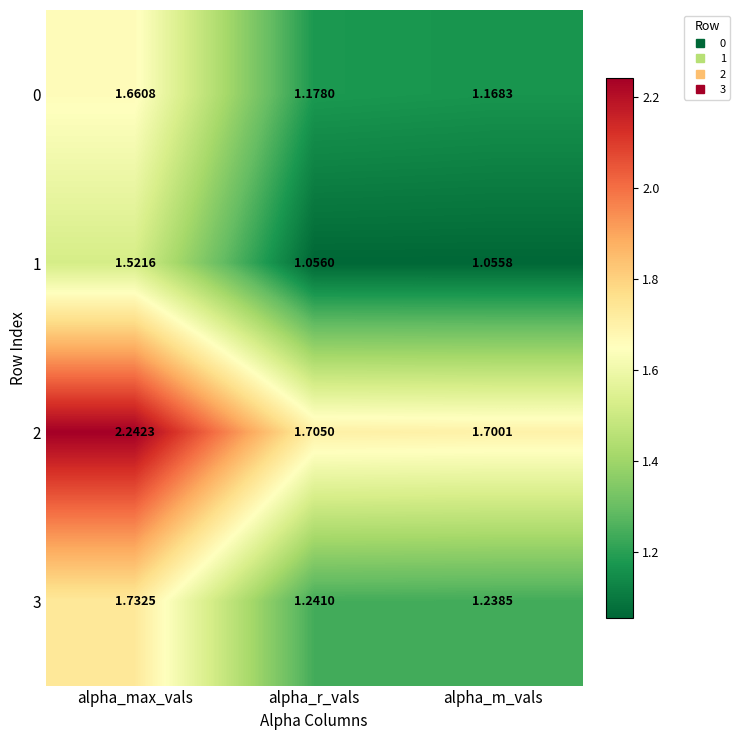

Which category has the lowest value across all series?

alpha_m_vals